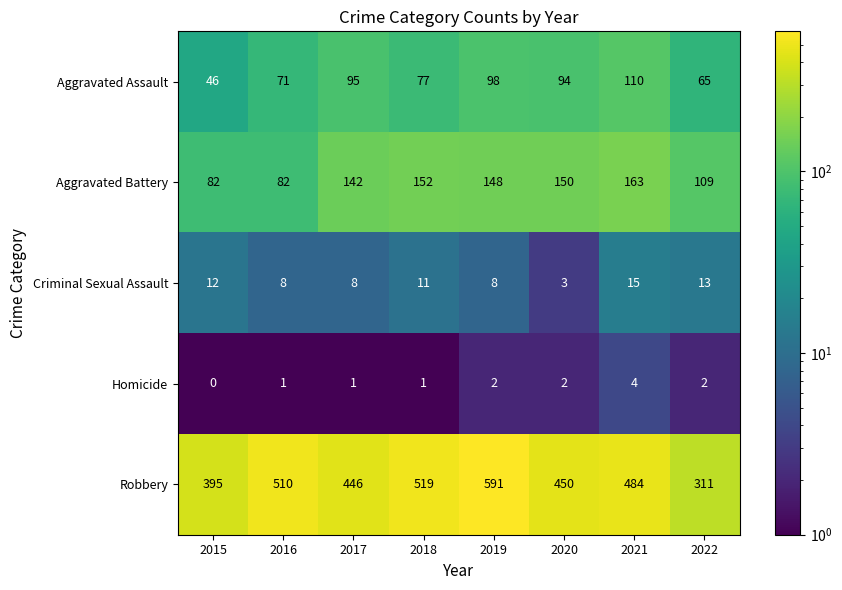

At which label does Aggravated Assault first exceed 94?

2017